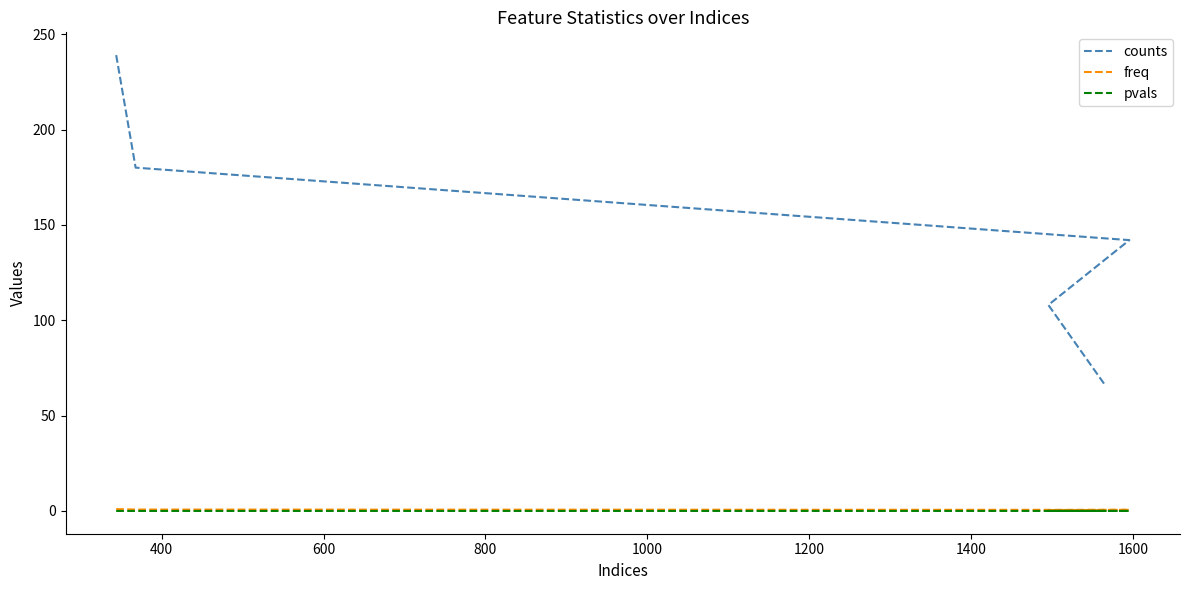

At 400, list the series in order from smallest to largest.

pvals, freq, counts